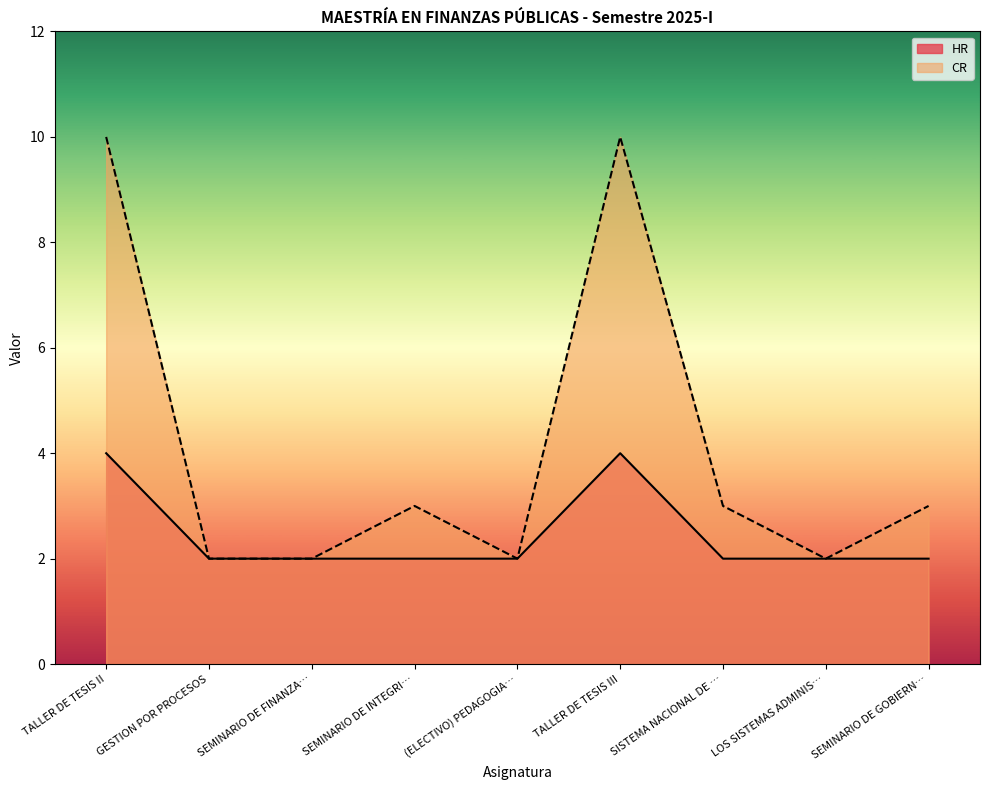

At which label does CR reach its peak?

TALLER DE TESIS II